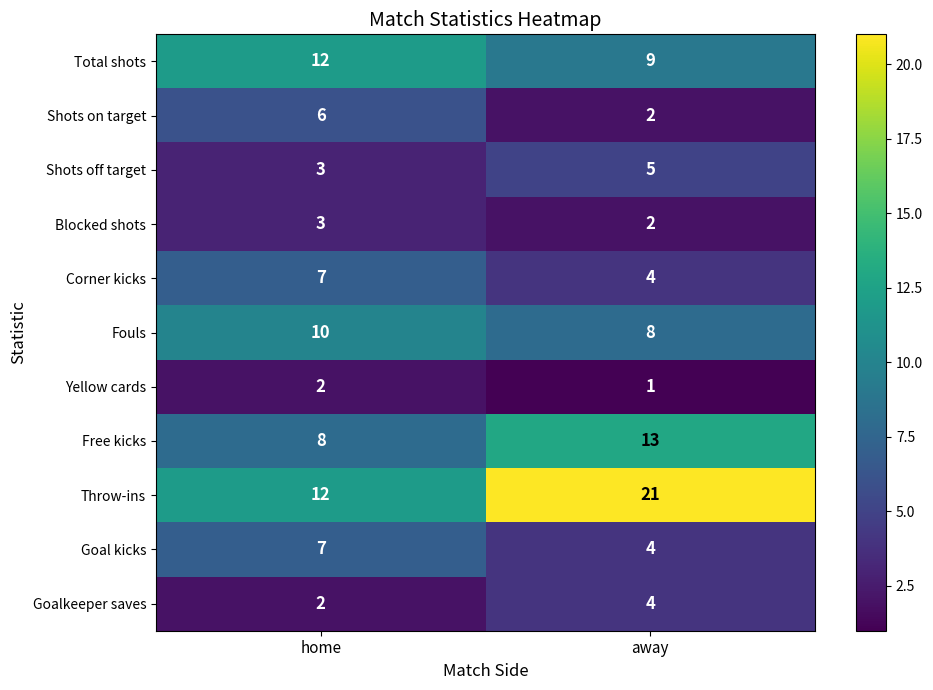

At which category is the sum across all series the highest?

away